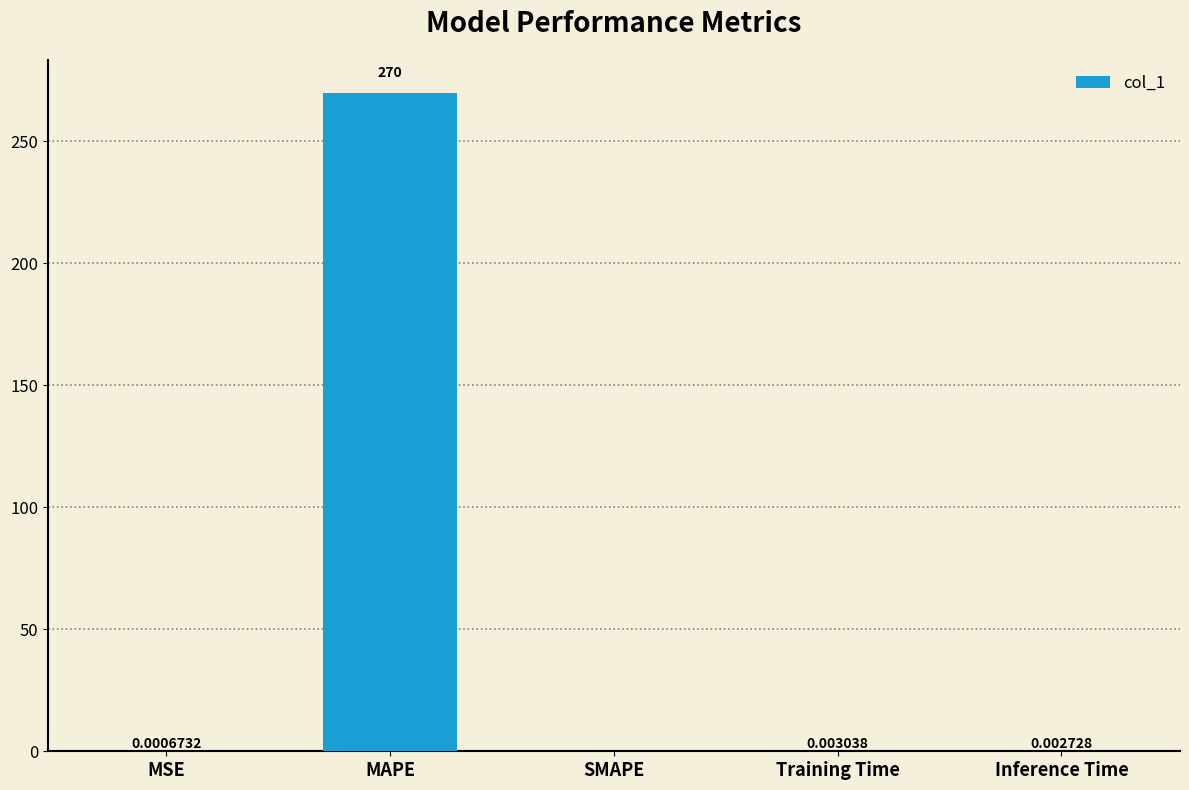

What is the sum of all values?

270.0